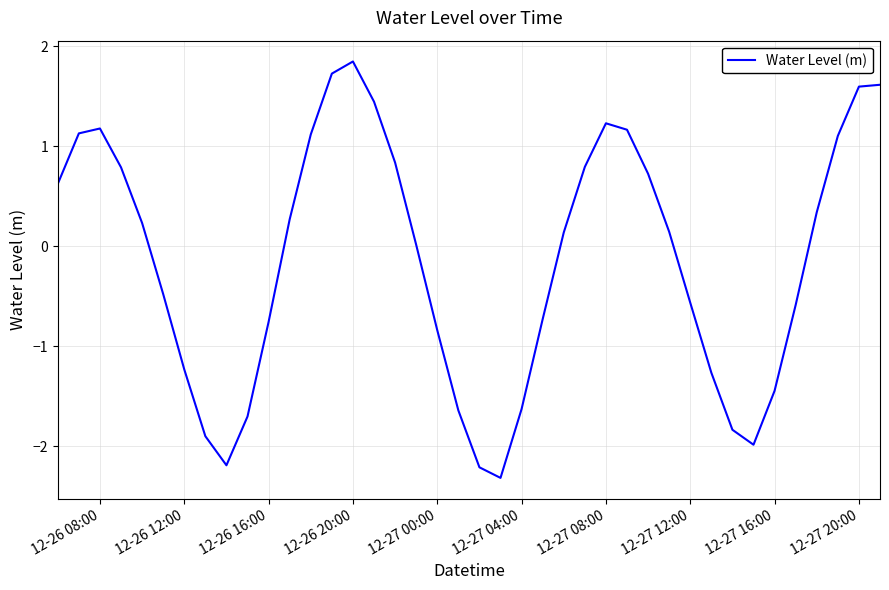

What is the difference between the maximum and minimum values?

4.2